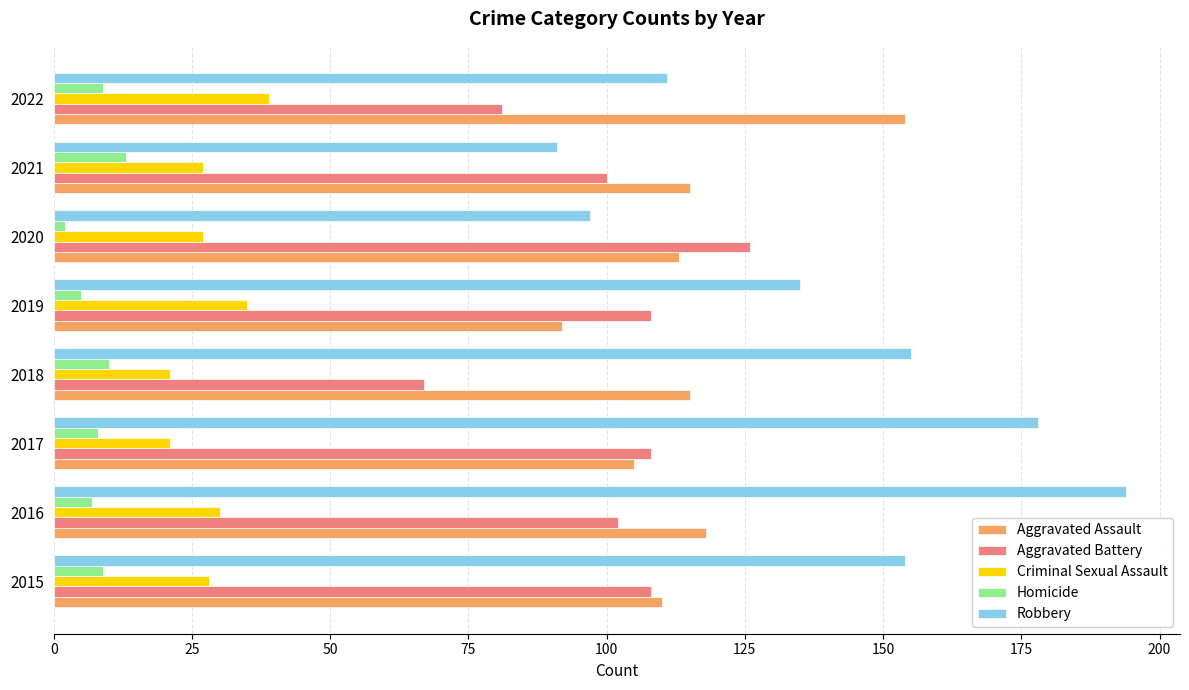

At which label does Aggravated Battery reach its peak?

2020